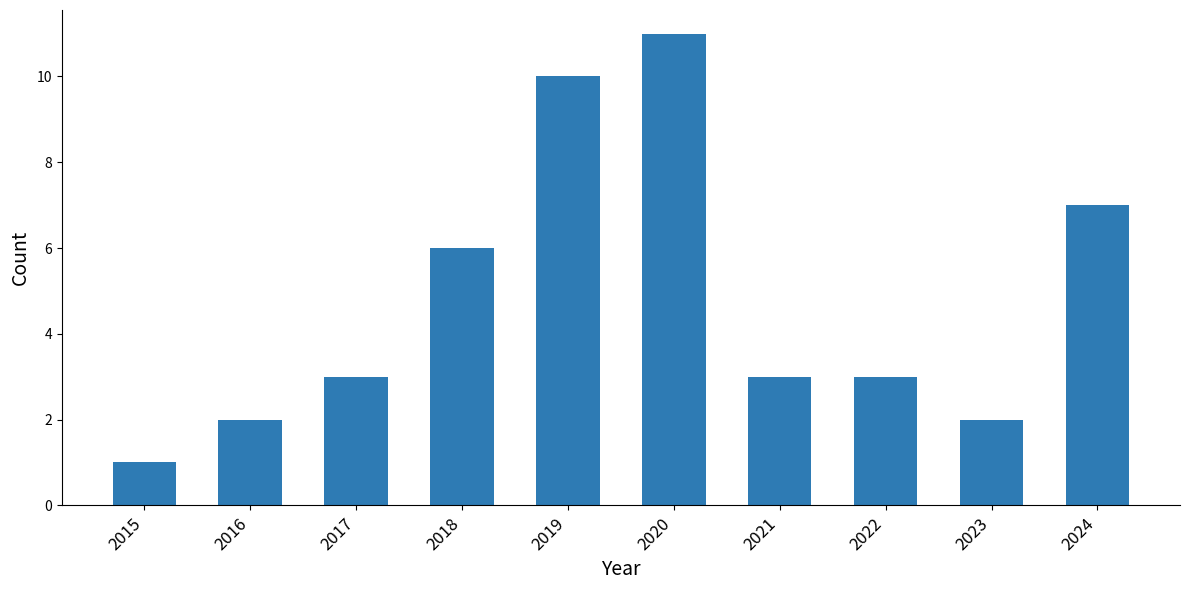

At which category does the chart reach its peak across all series?

2020